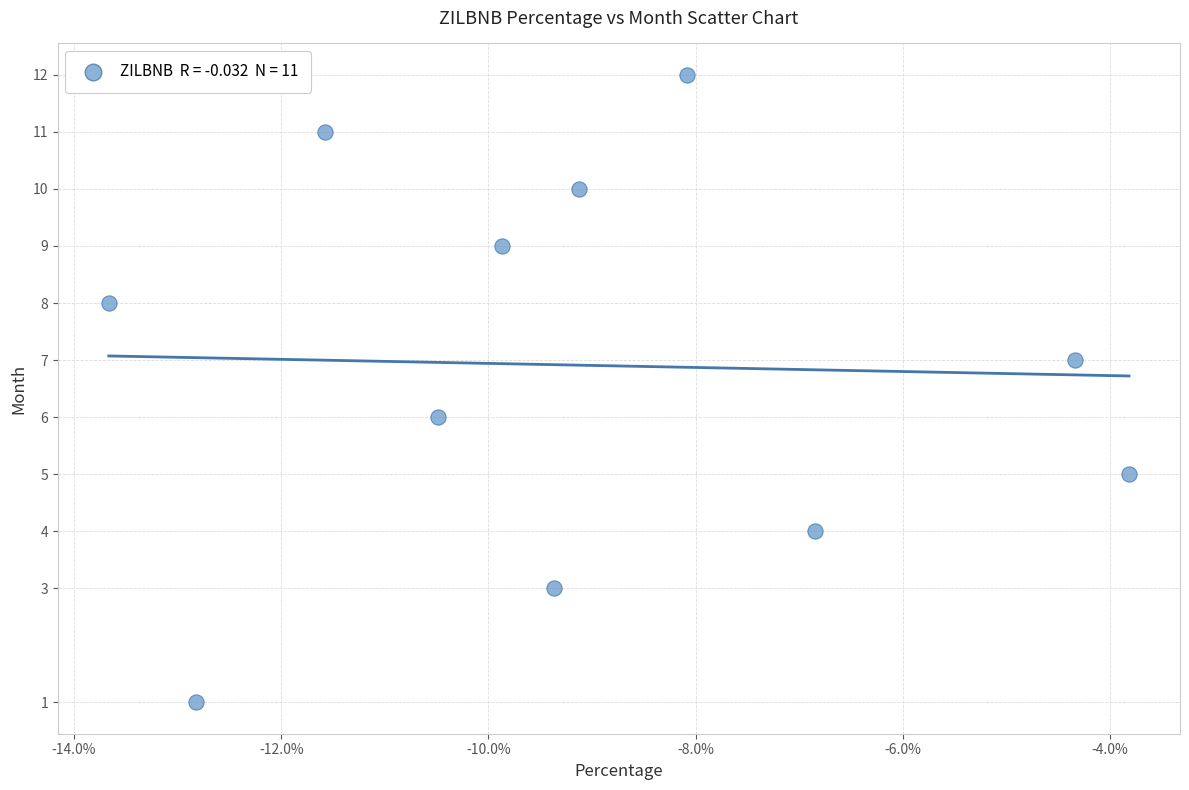

What is the range of Y values (max minus min)?

11